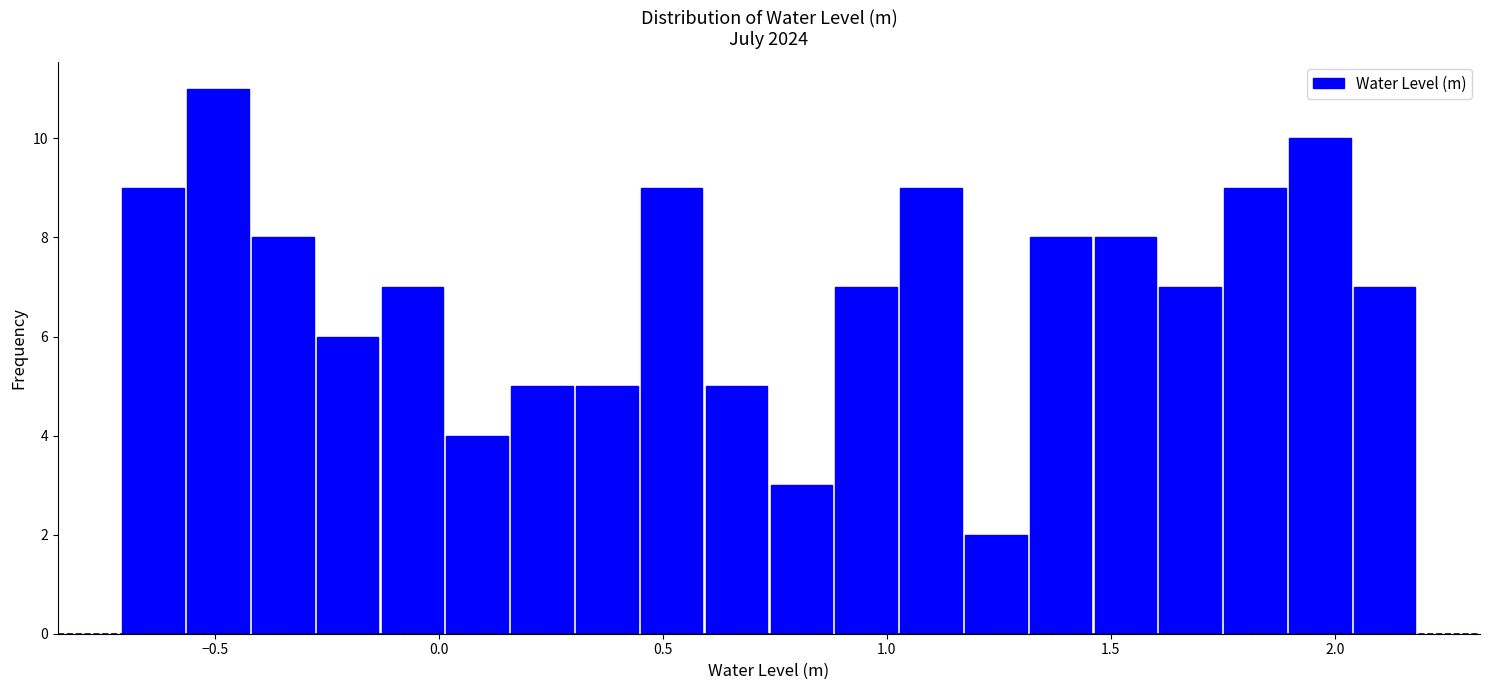

Around what value on the x-axis is the tallest bar? Give the approximate position of its centre, as read against the axis.

-0.50